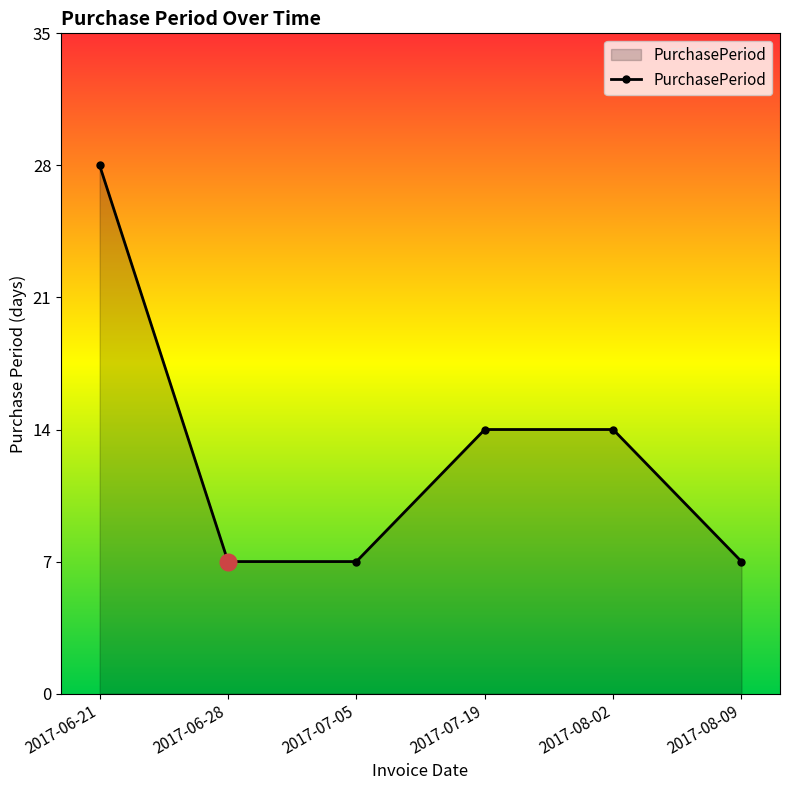

What is the label of the 3rd point from the right?

2017-07-19